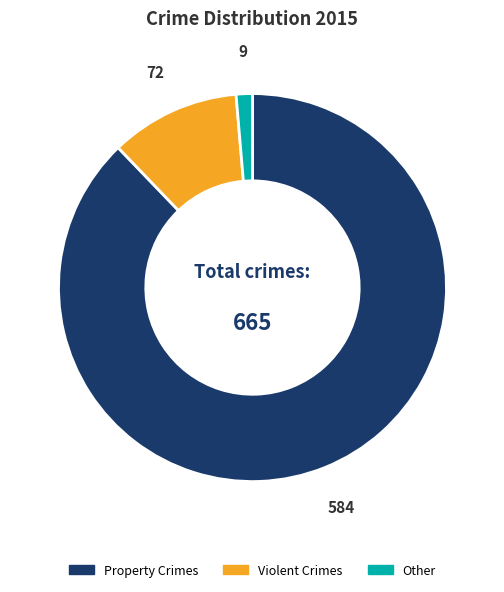

Is the sum of Other and Violent Crimes greater than half?

No